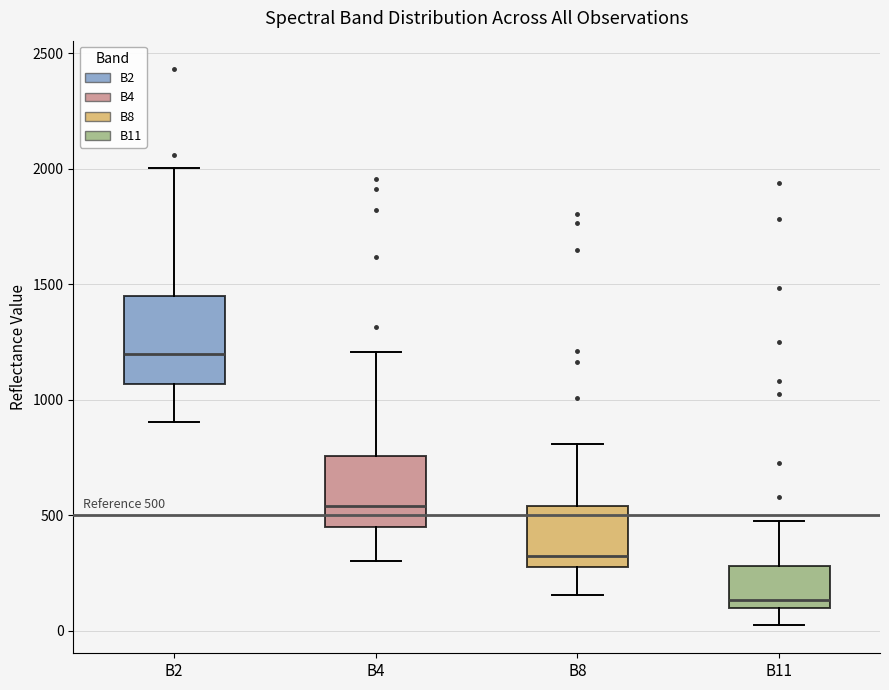

Which box has the highest median line?

B2